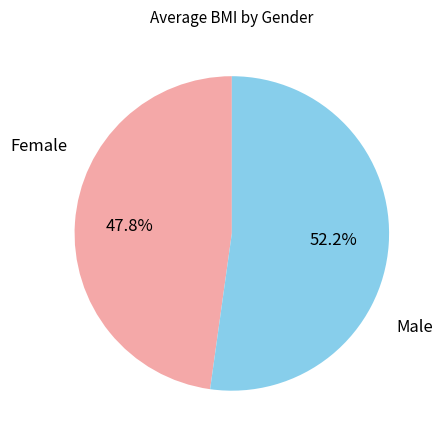

Which has a higher value, Male or Female?

Male